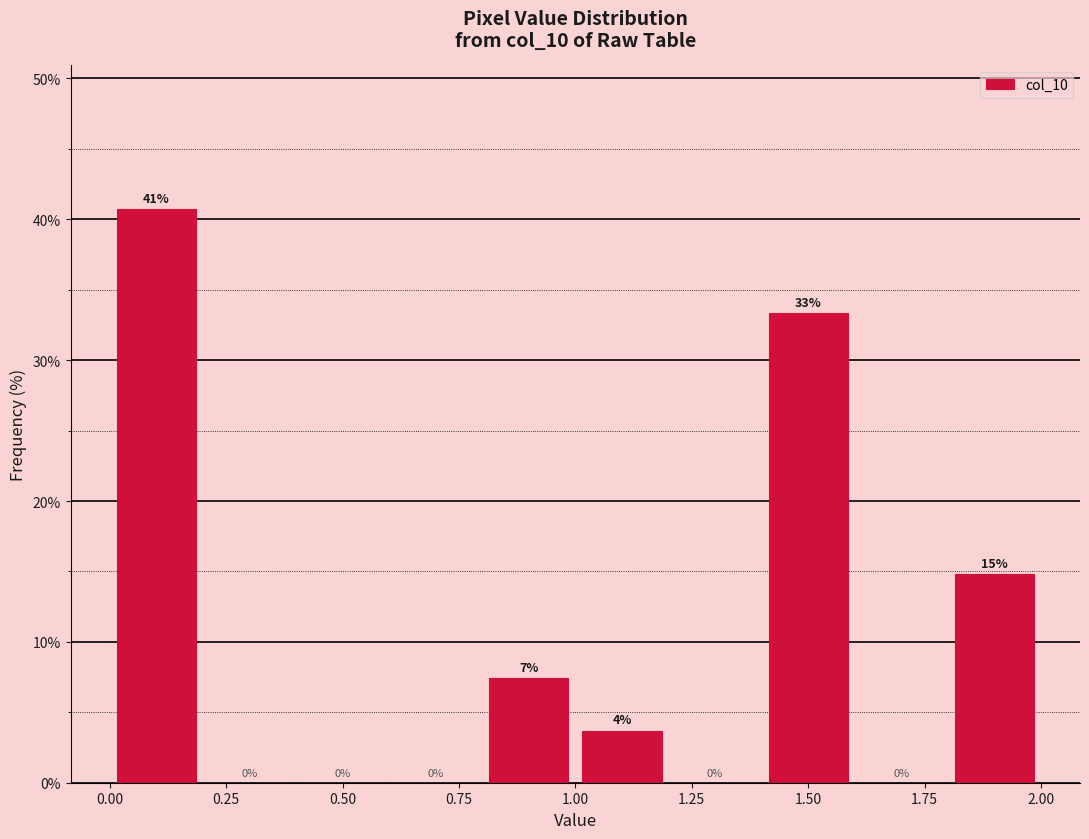

Which range on the x-axis has the tallest bar?

0.0 to 0.2